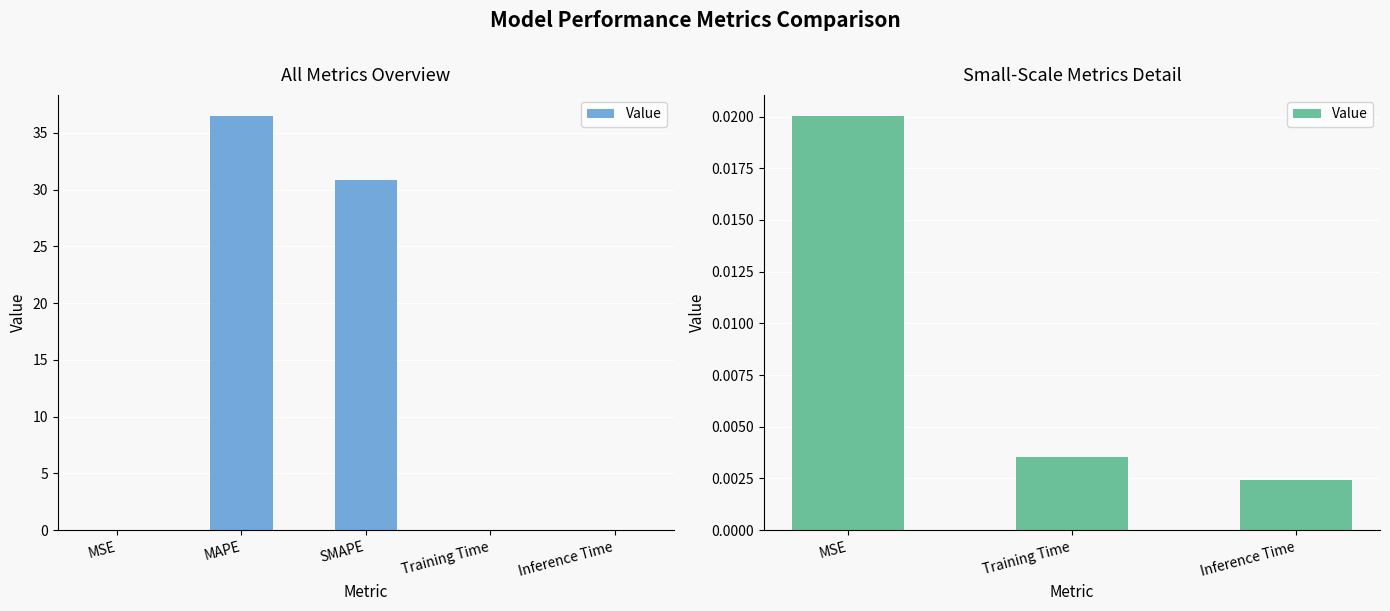

What is the label of the 2nd bar from the left?

Training Time